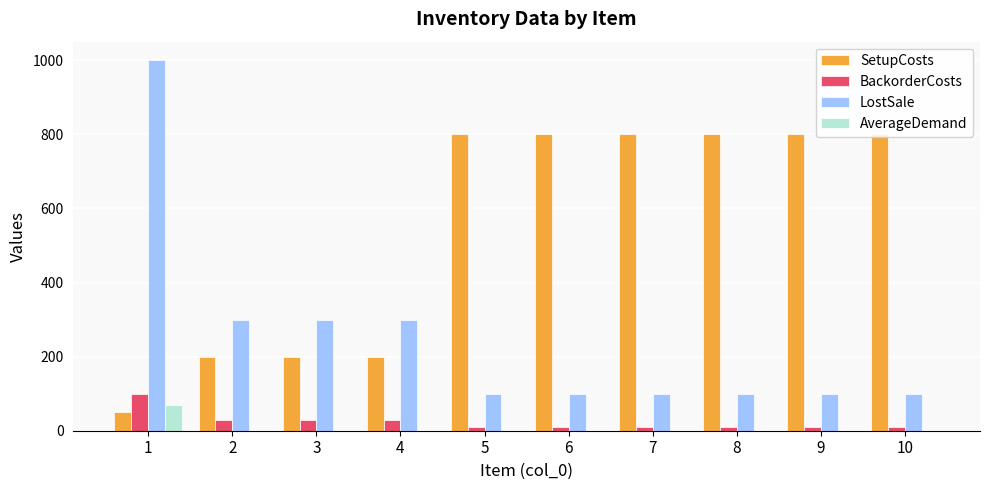

Is the value of AverageDemand at 1 greater than the value of SetupCosts at 6?

No